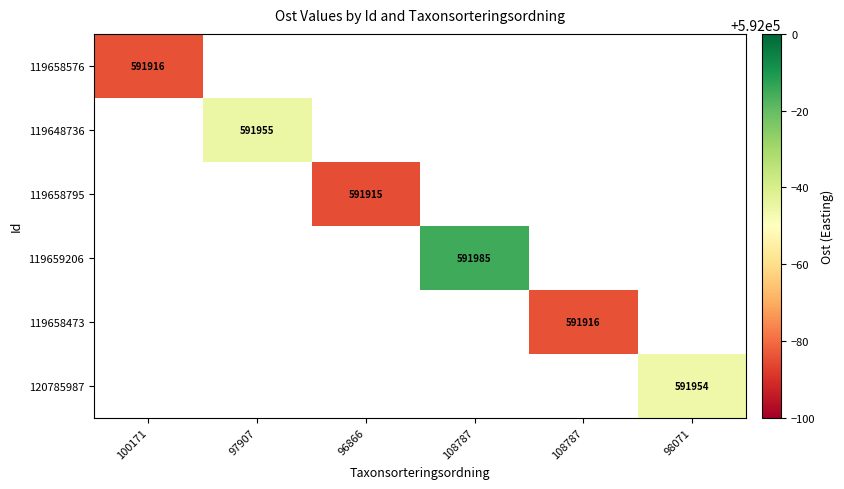

How many positive values does the 119648736 series have?

1